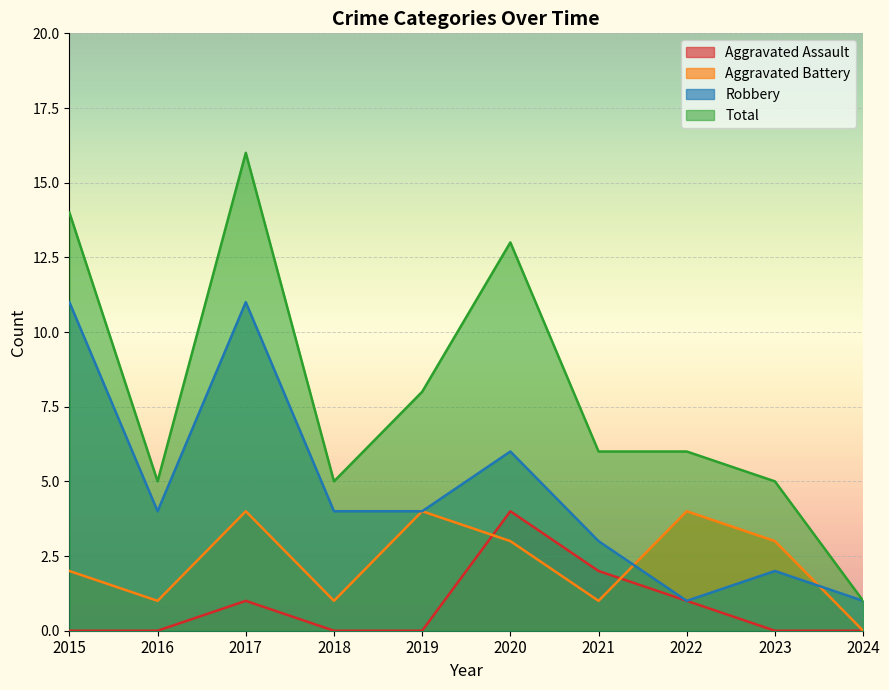

Where is Aggravated Battery nearest to the value 2?

2015